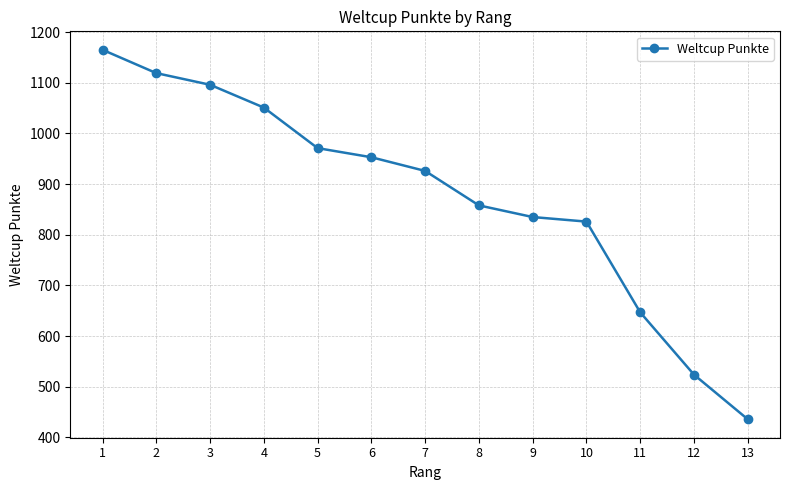

What is the difference between the values at 1 and 7?

239